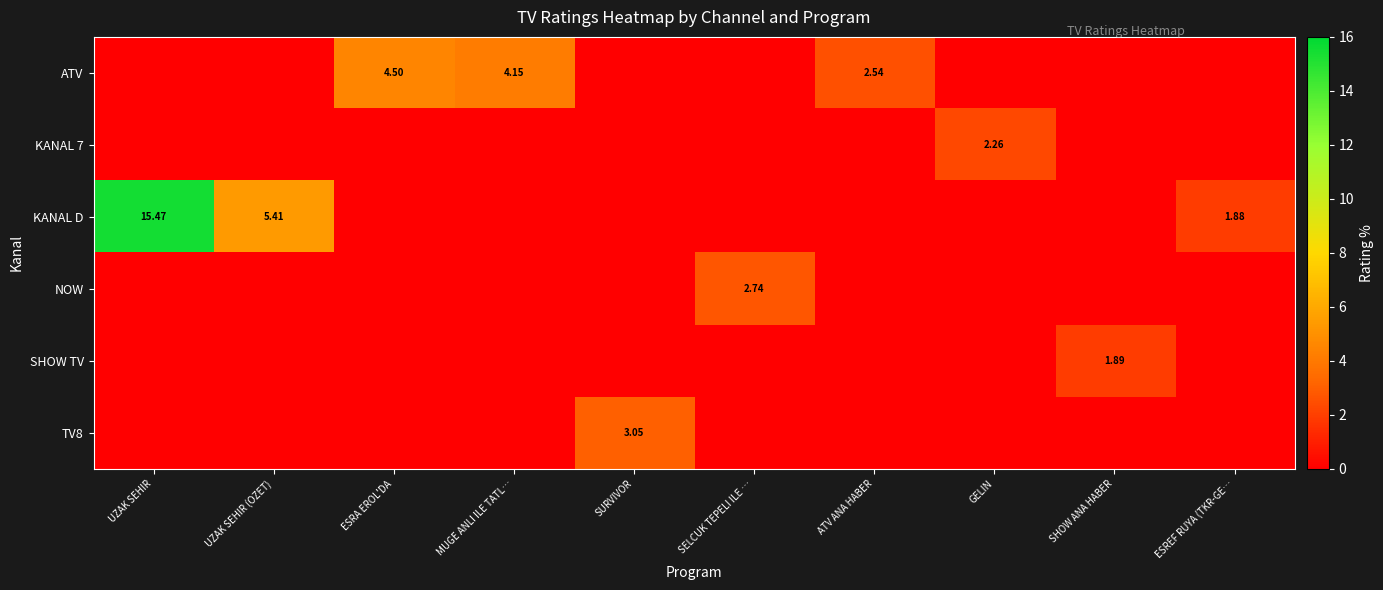

At which category is the sum across all series the highest?

UZAK SEHIR